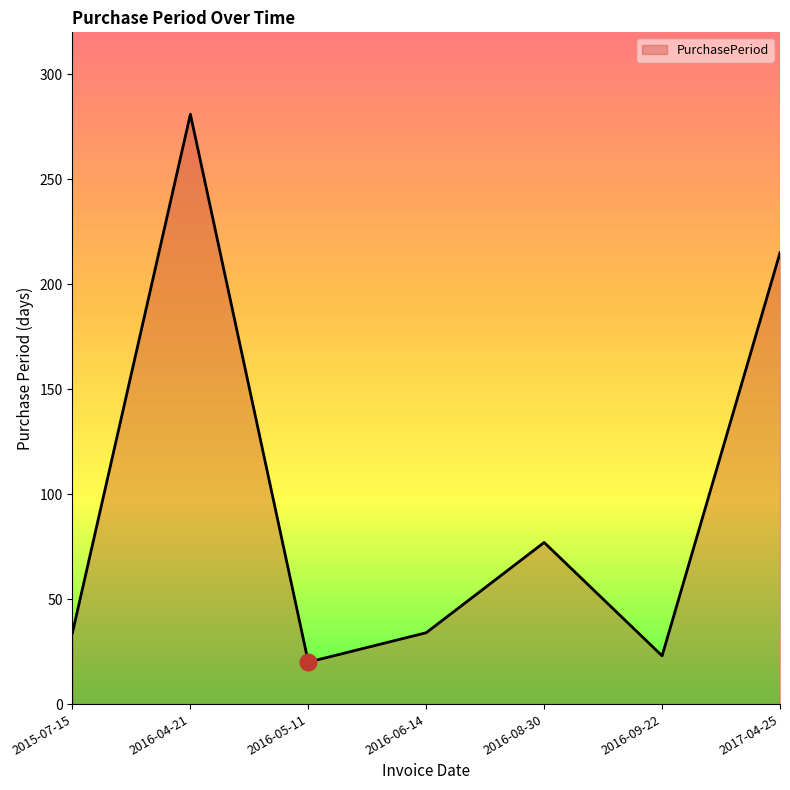

What is the minimum value shown in the chart?

20